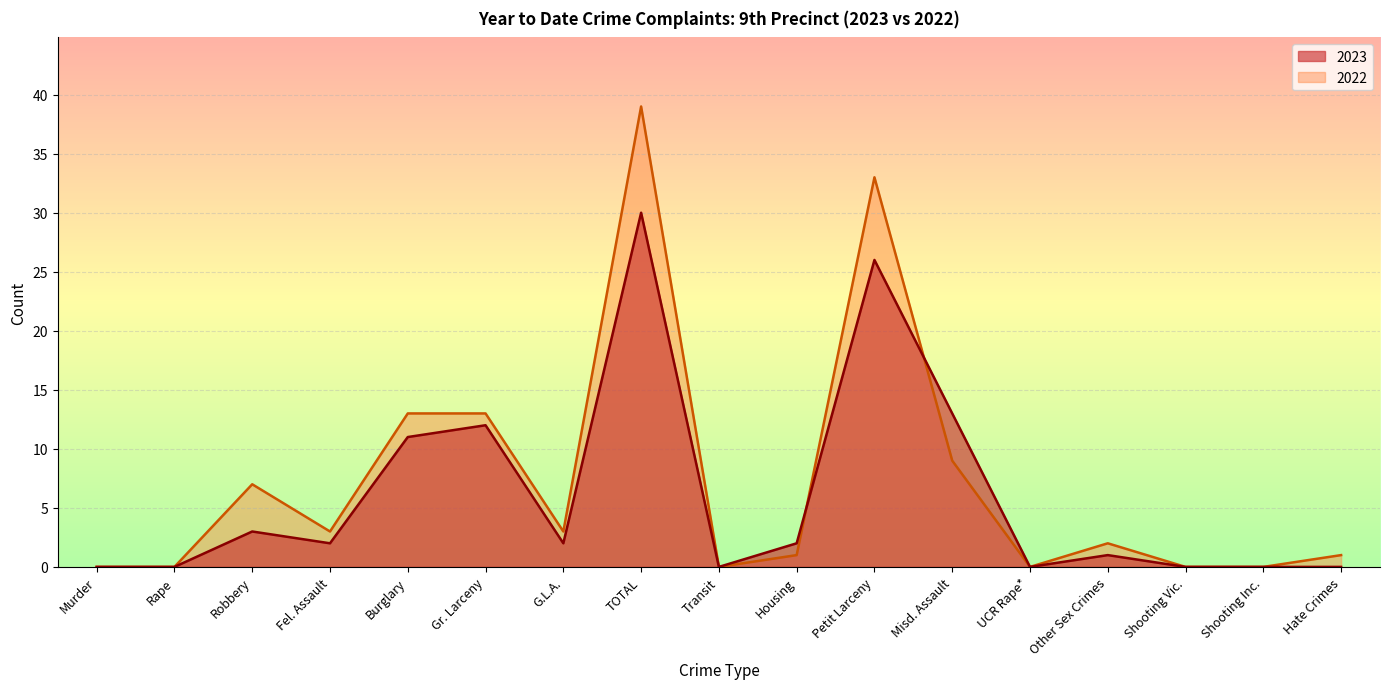

Between Murder and G.L.A., which series saw the biggest shift?

2022